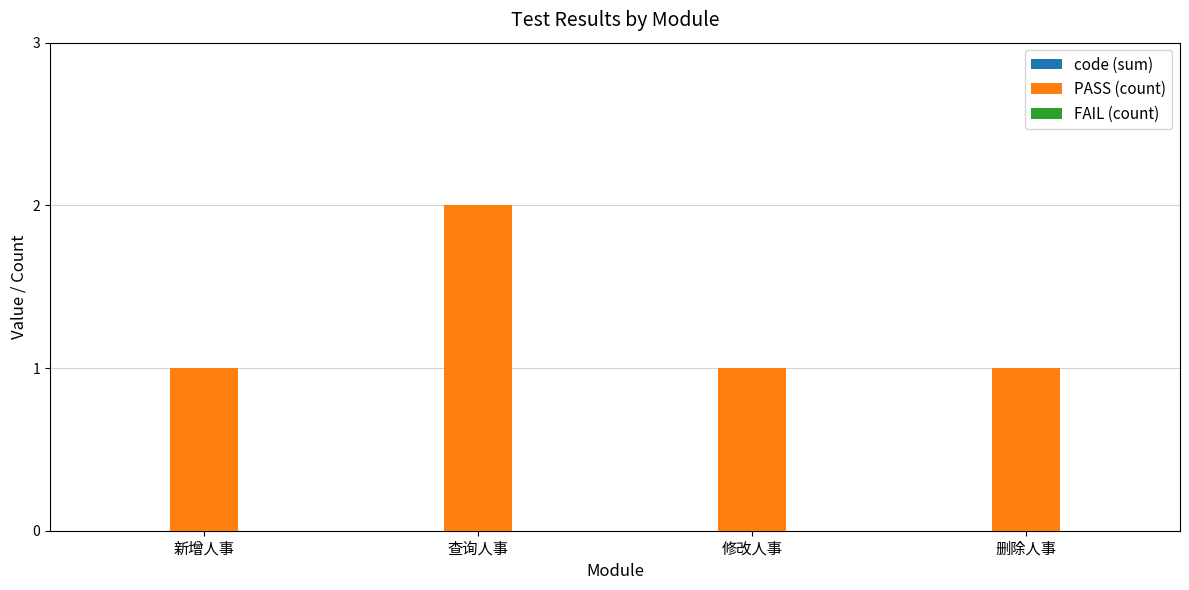

What is the change in value from 新增人事 to 查询人事?

+1